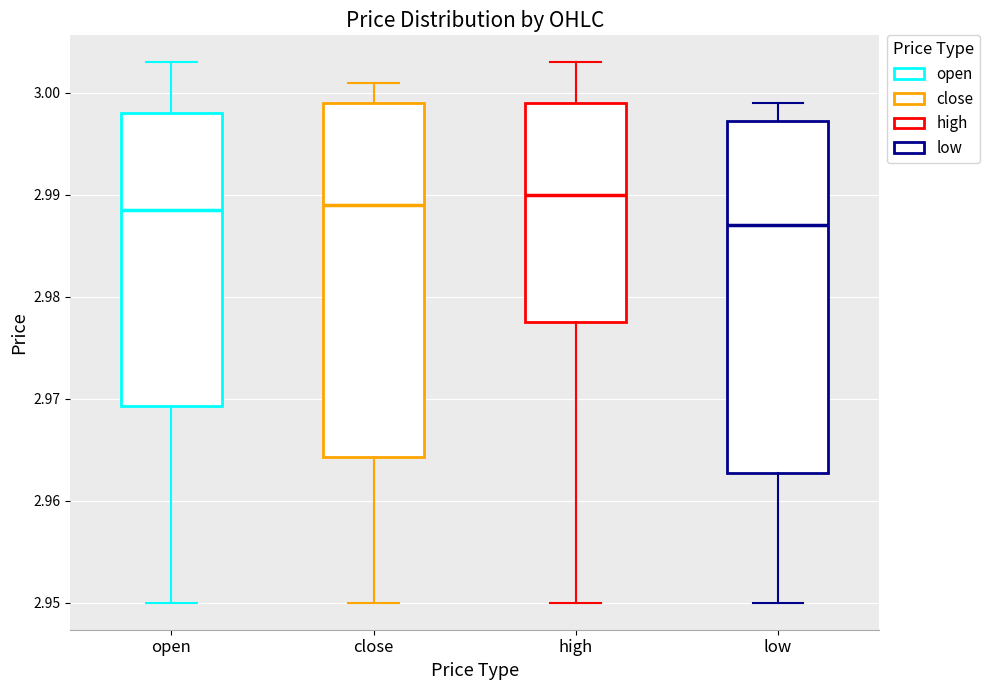

Where does the upper whisker of the box for open end on the y-axis? The values are not printed on the chart, so give them approximately, as read against the axis.

3.003